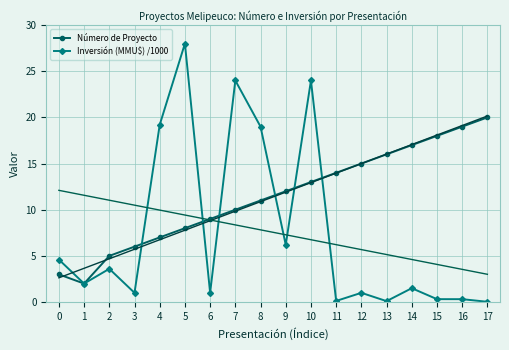

Which series has the largest total across all categories?

Número de Proyecto